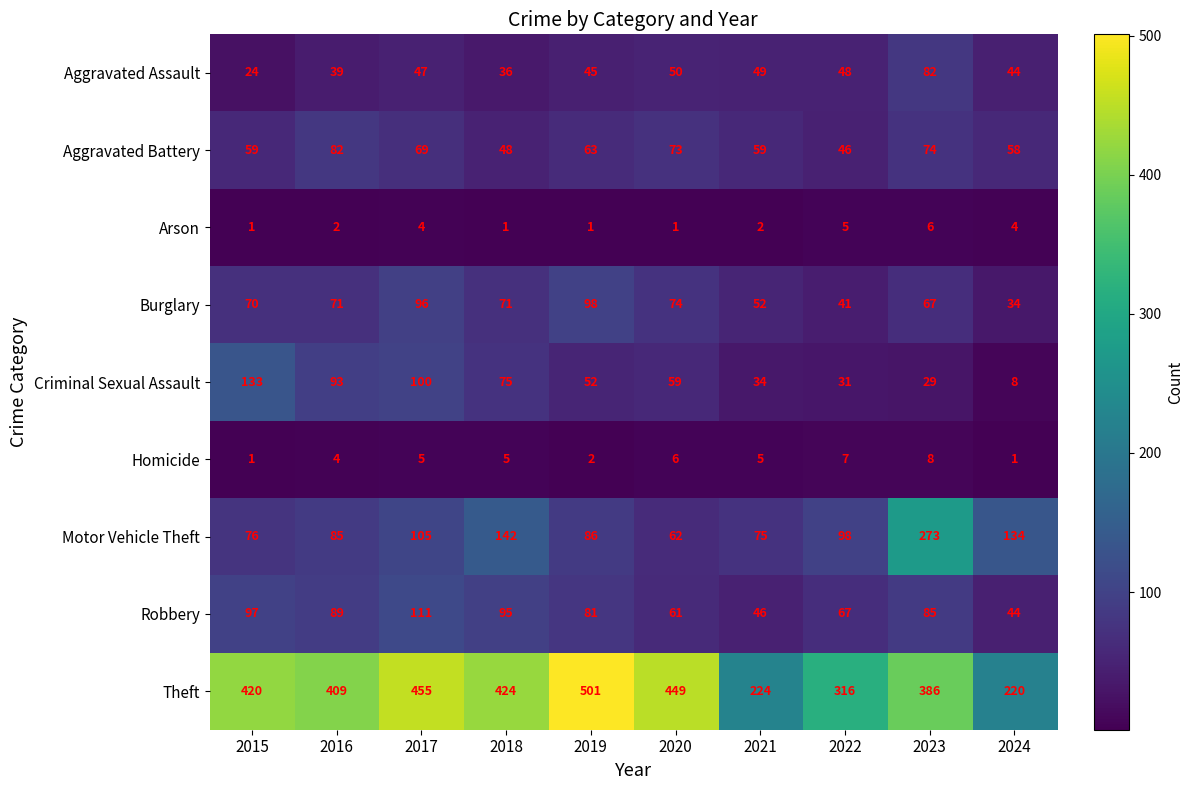

What is the total value across all series at 2023?

1010